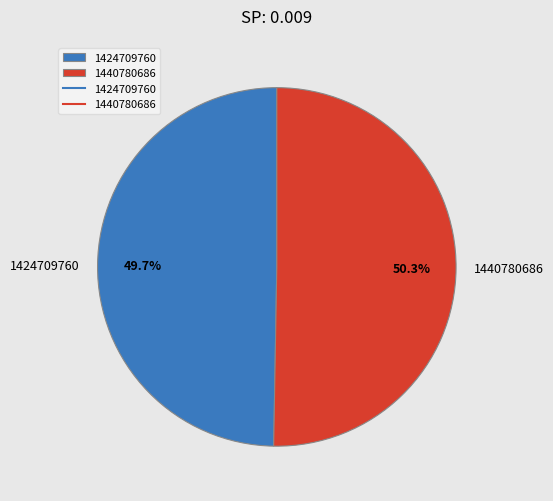

What is the smallest slice in the pie chart?

1424709760